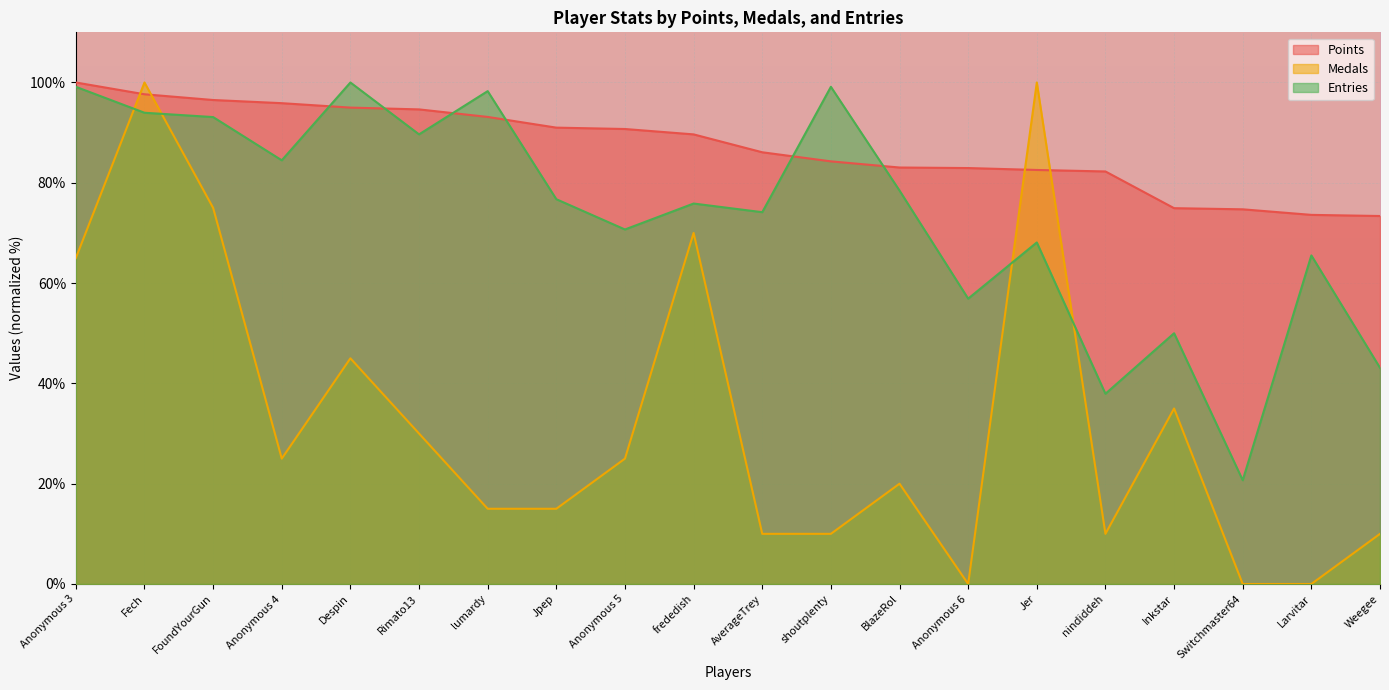

What is the total value across all series at Inkstar?

159.9